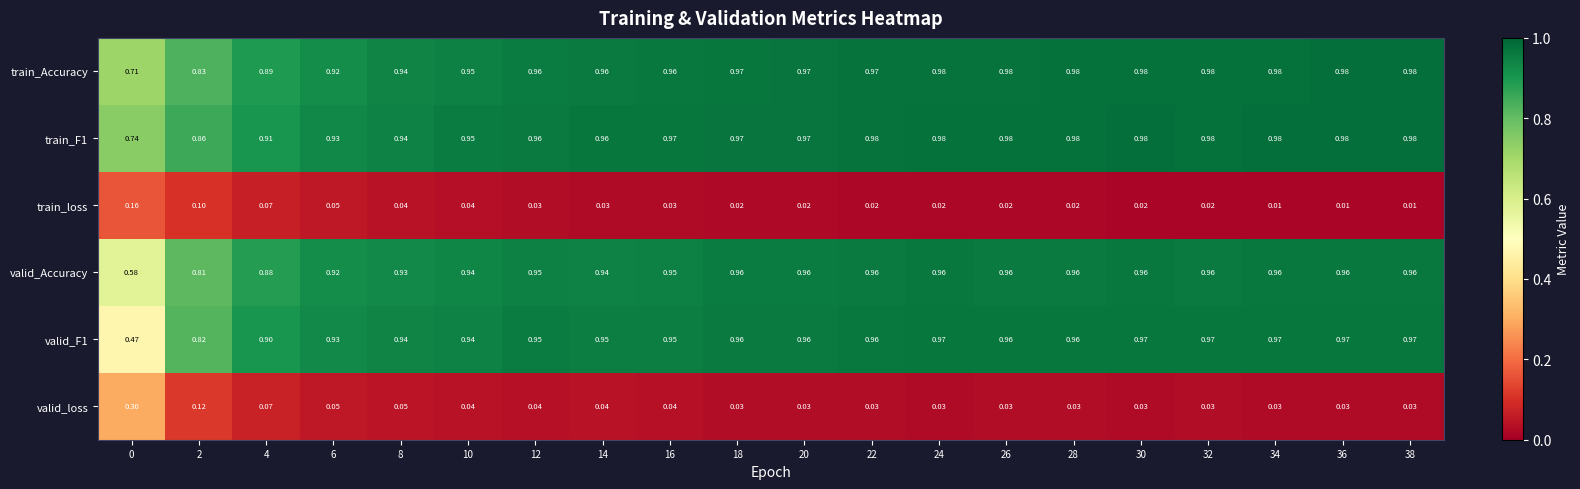

Is the value of valid_F1 at 30 greater than the value of valid_Accuracy at 20?

Yes